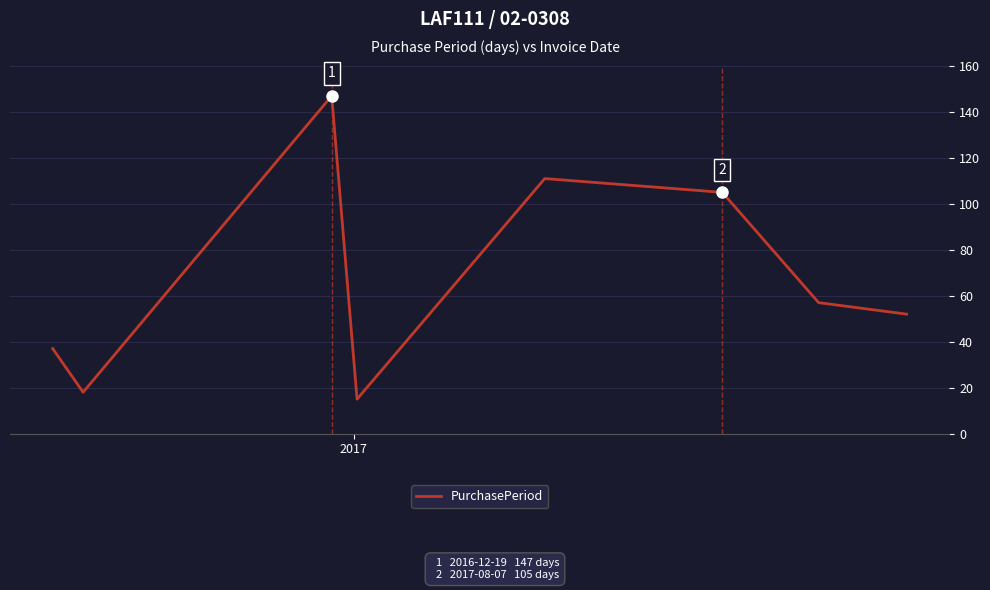

What is the average value?

68